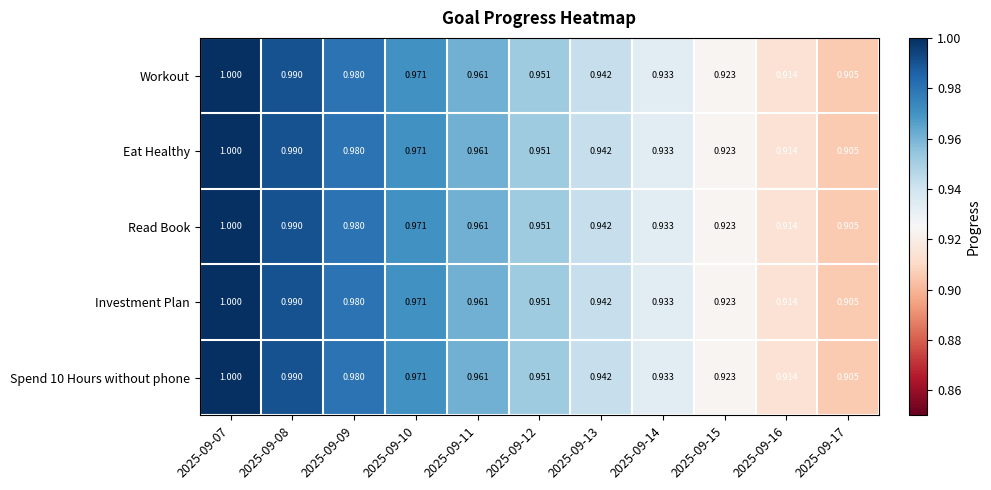

Count the number of data series in this chart.

5